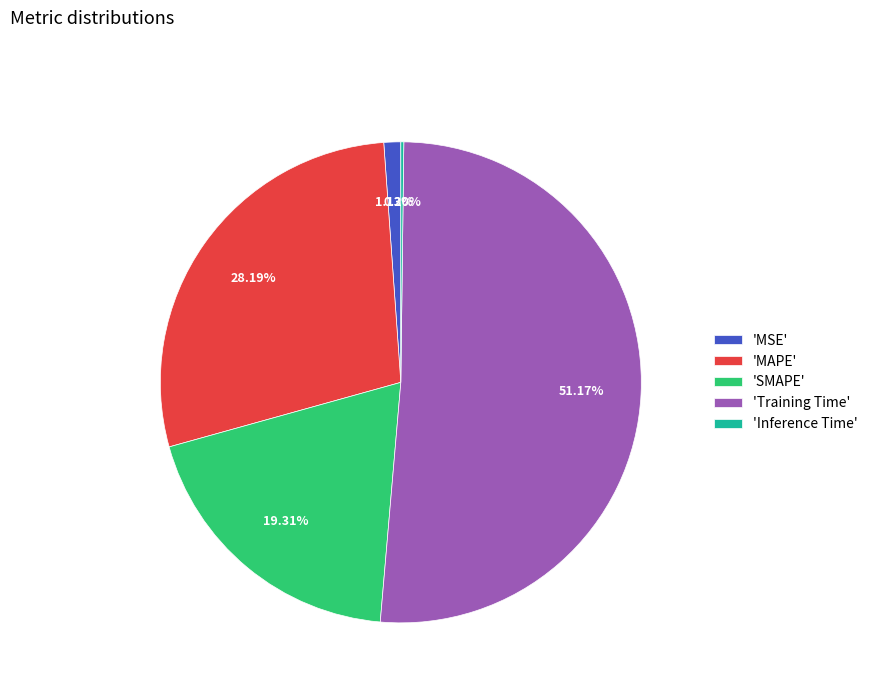

Between 'Training Time' and 'MSE', which is larger?

'Training Time'